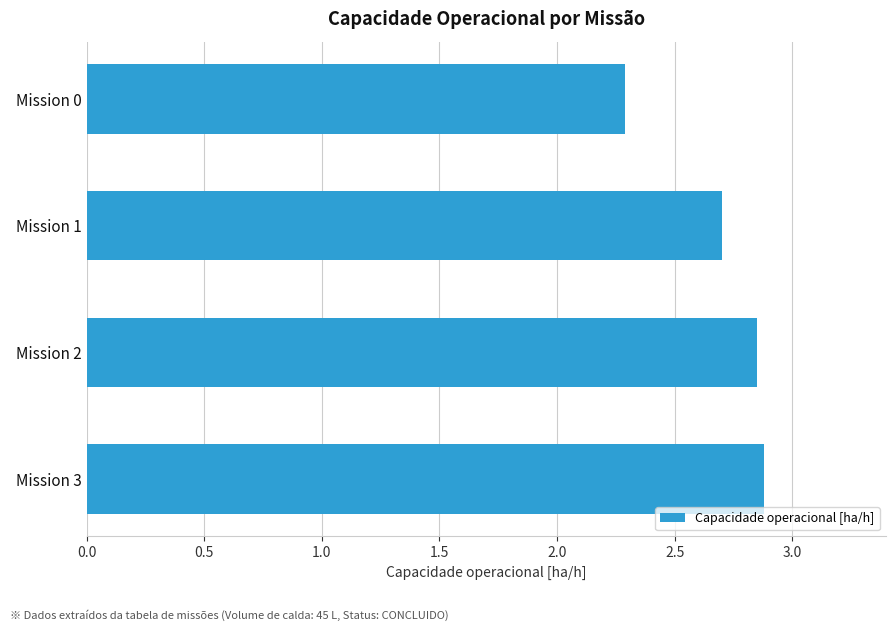

Where is the data nearest to the value 2?

Mission 0